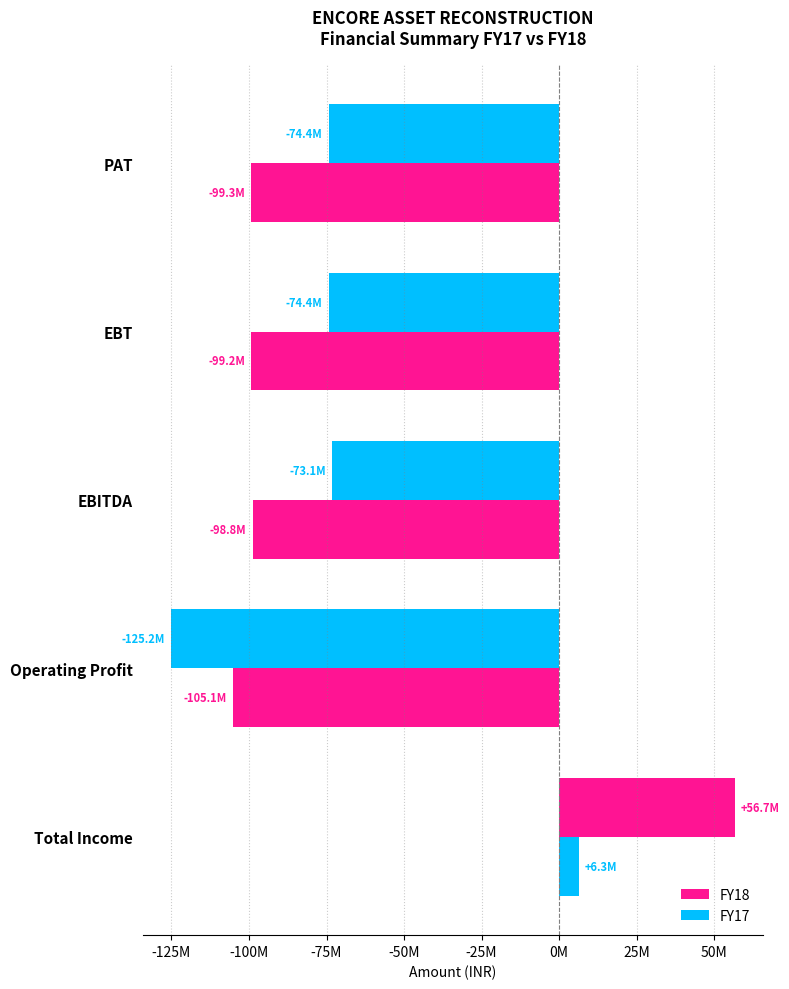

Does the chart contain any negative values?

Yes